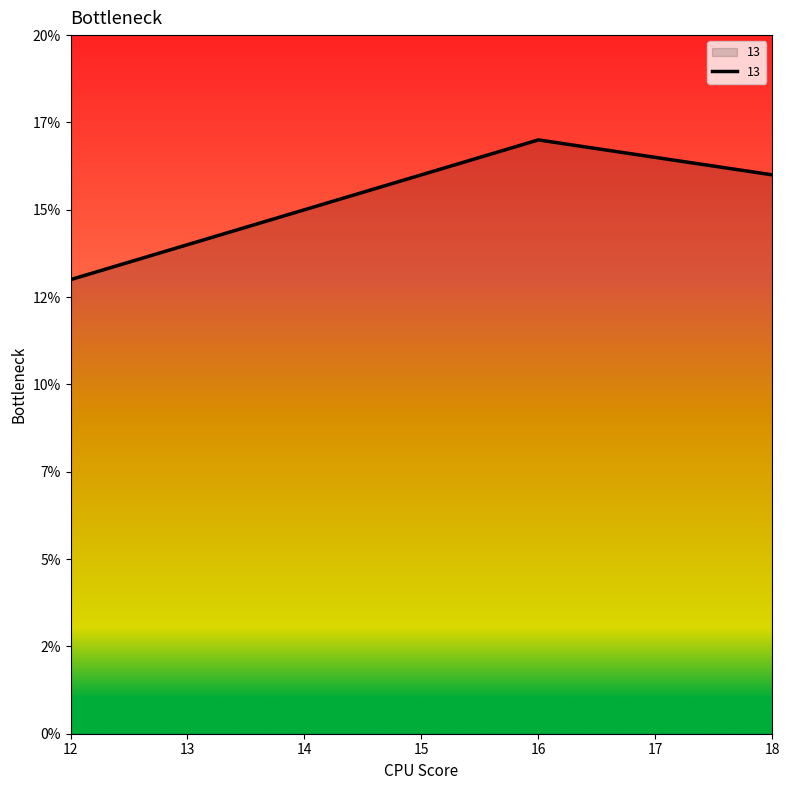

Reading left to right, transcribe all the data shown in this chart.

12=13	14=15	16=17	18=16